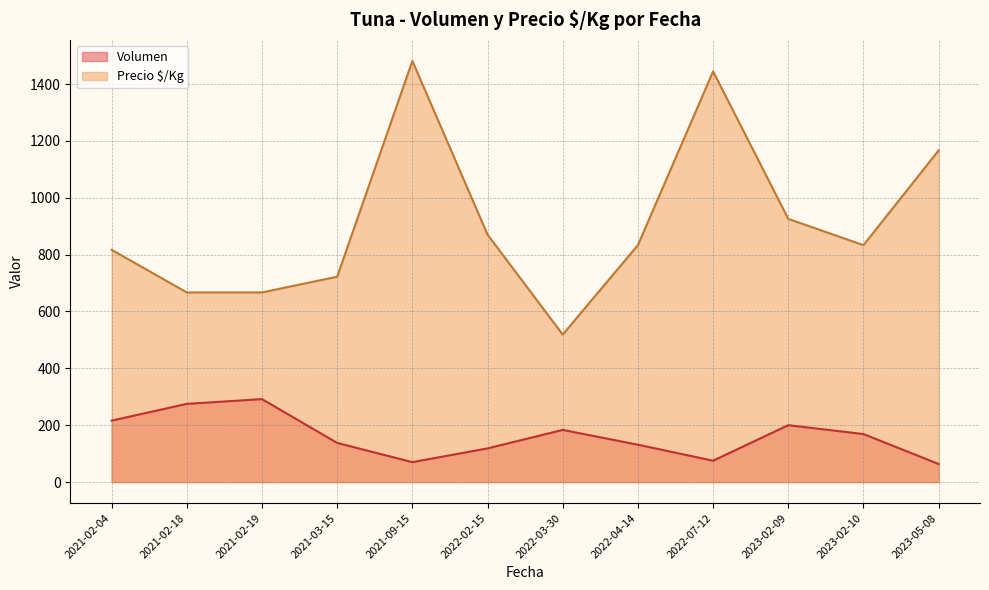

Does the chart have visible grid lines?

Yes